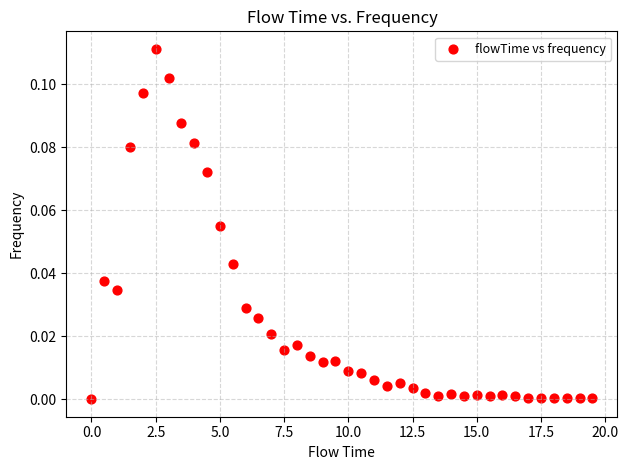

What is the range of X values (max minus min)?

19.5